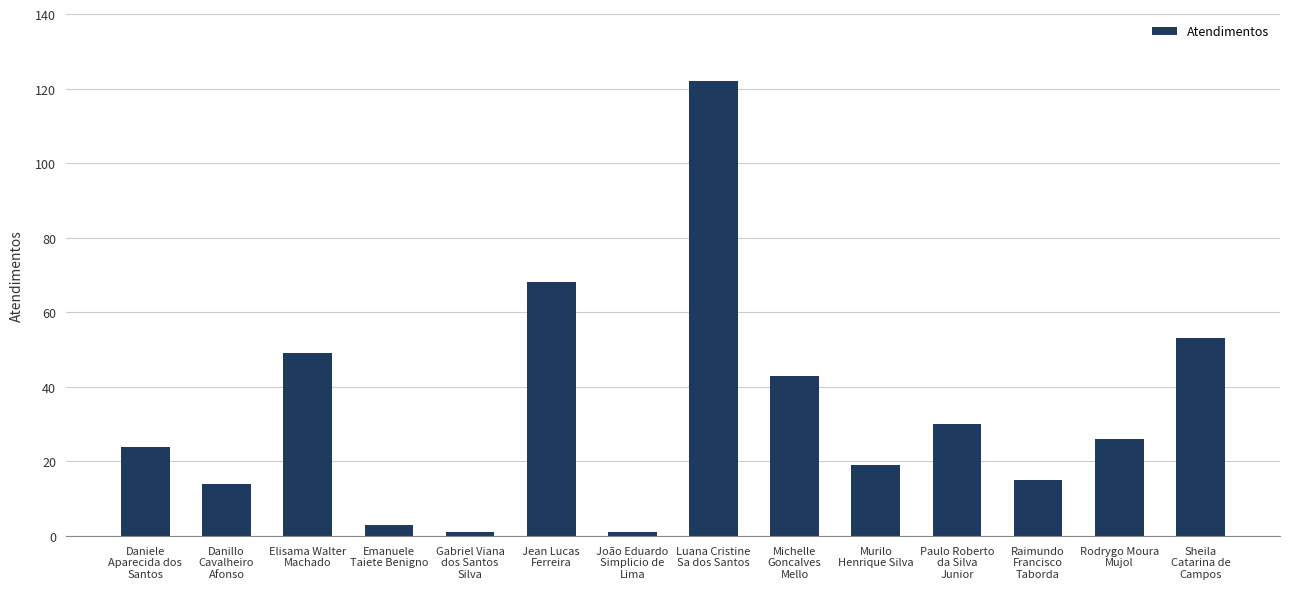

What is the difference between the second highest and minimum values?

67